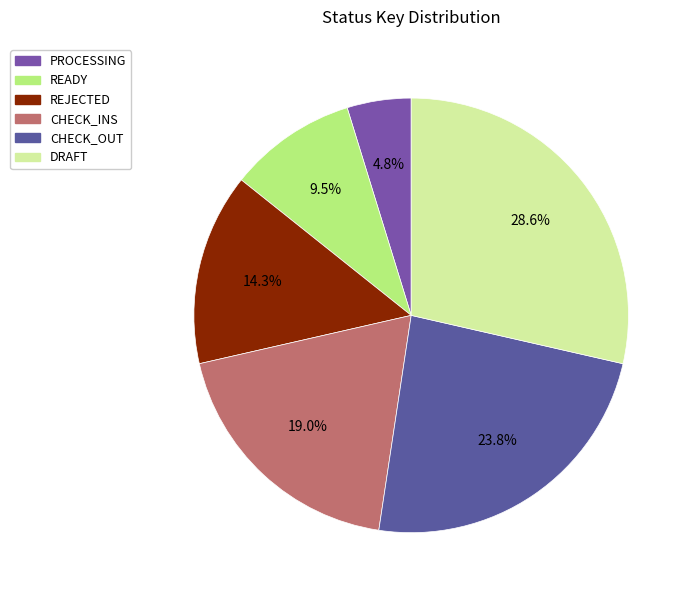

How much of the chart is everything except REJECTED?

85.7%